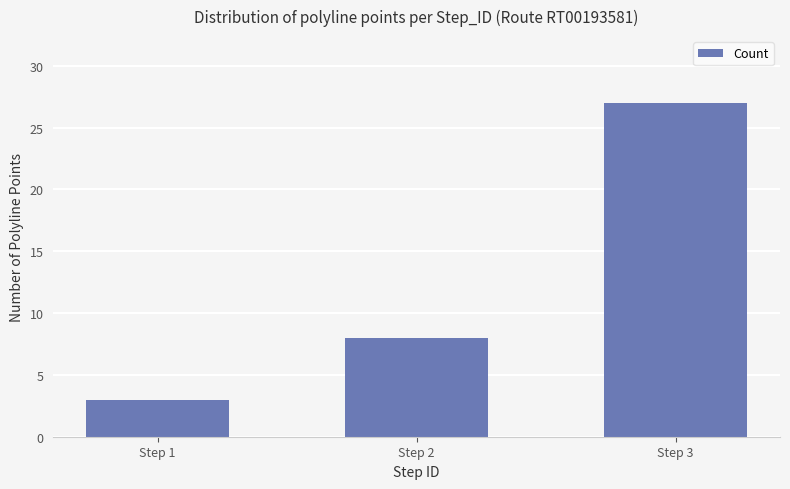

Rank the categories by value from highest to lowest.

Step 3, Step 2, Step 1